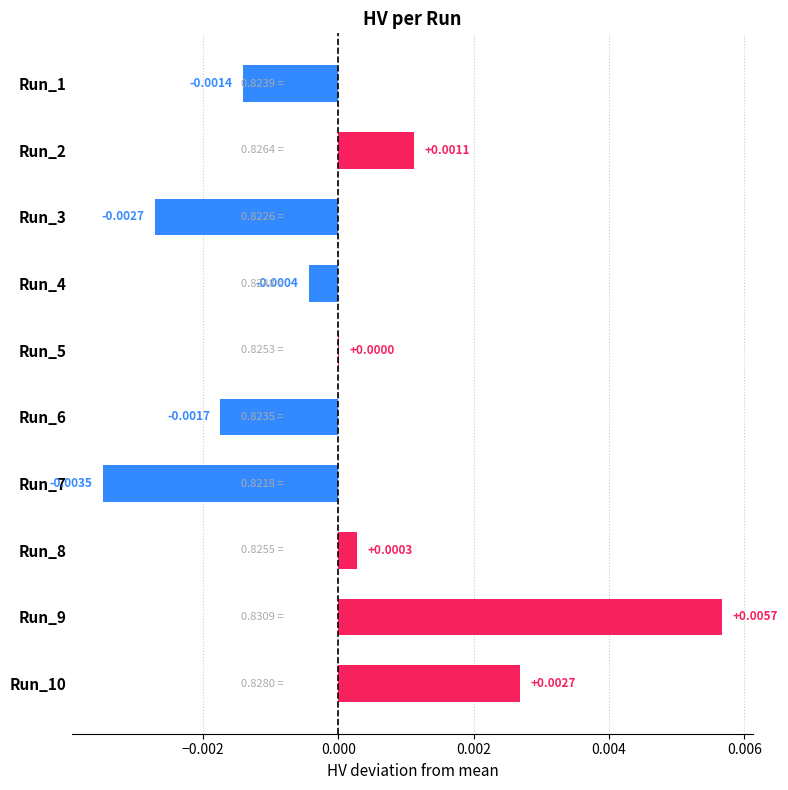

Between Run_2 and Run_3, which is larger?

Run_2